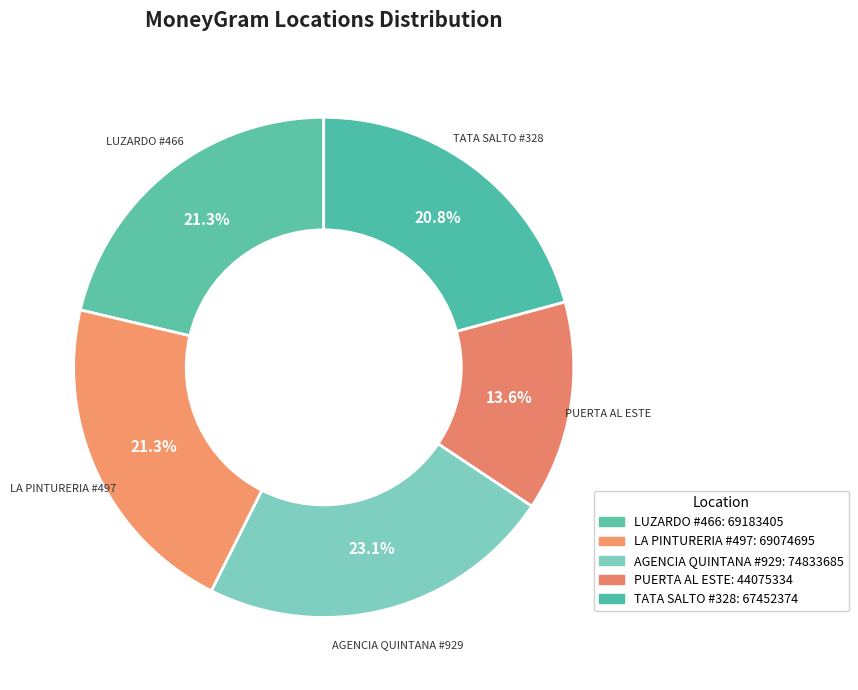

Rank the categories by value from highest to lowest.

REDPAGOS AGENCIA QUINTANA - #929, REDPAGOS LUZARDO - #466 - SALTO, REDPAGOS LA PINTURERIA - #497, REDPAGOS TATA SALTO - #328 - SALTO - RED, REDPAGOS PUERTA AL ESTE